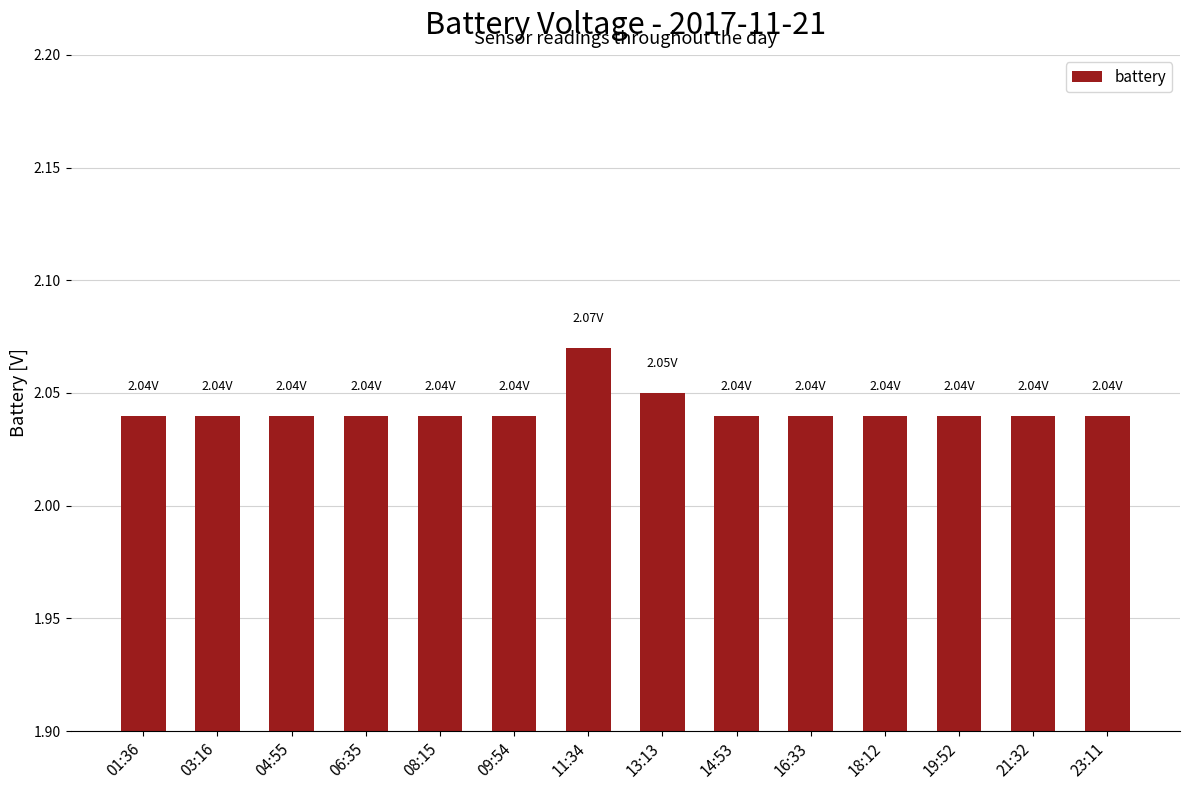

How many bars are there in total?

14